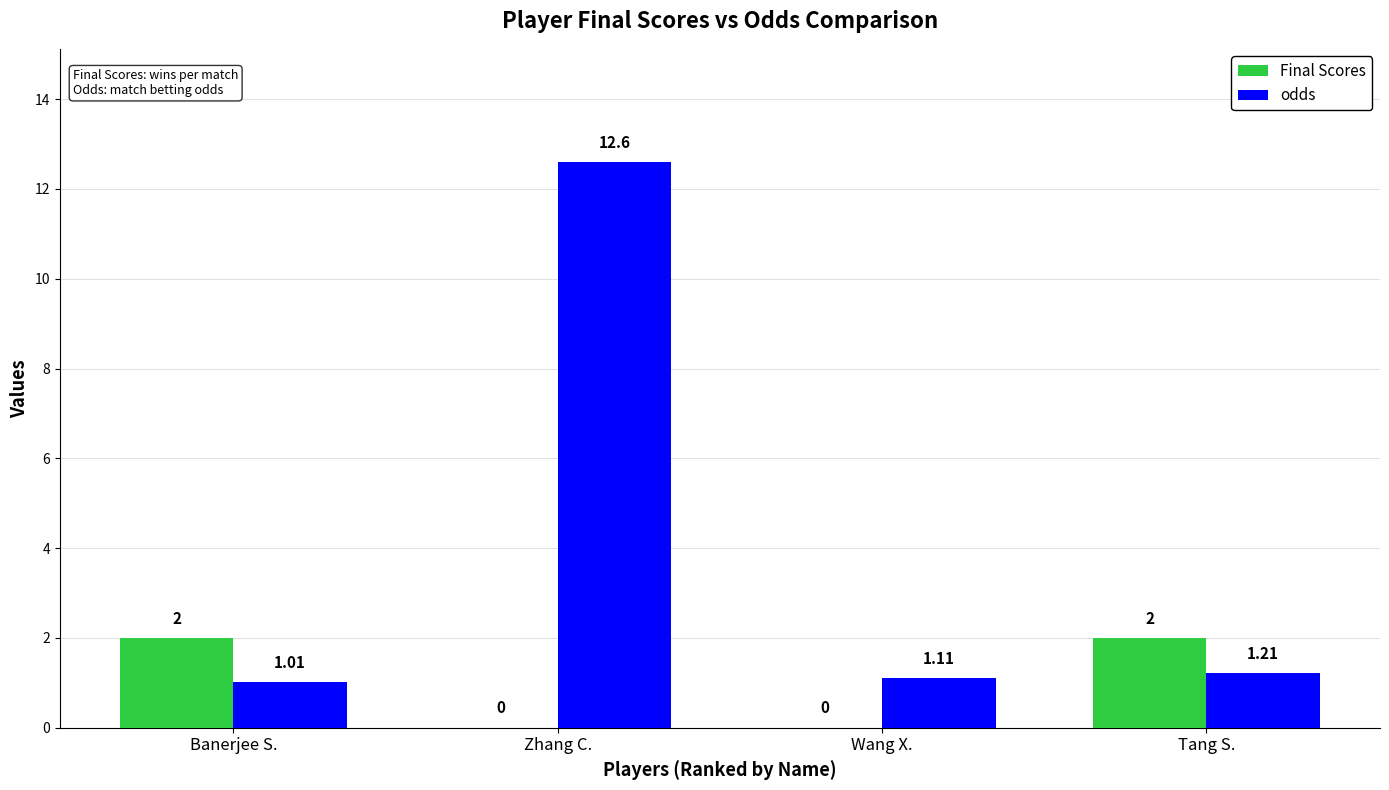

Which series changed the most between Zhang C. and Wang X.?

odds